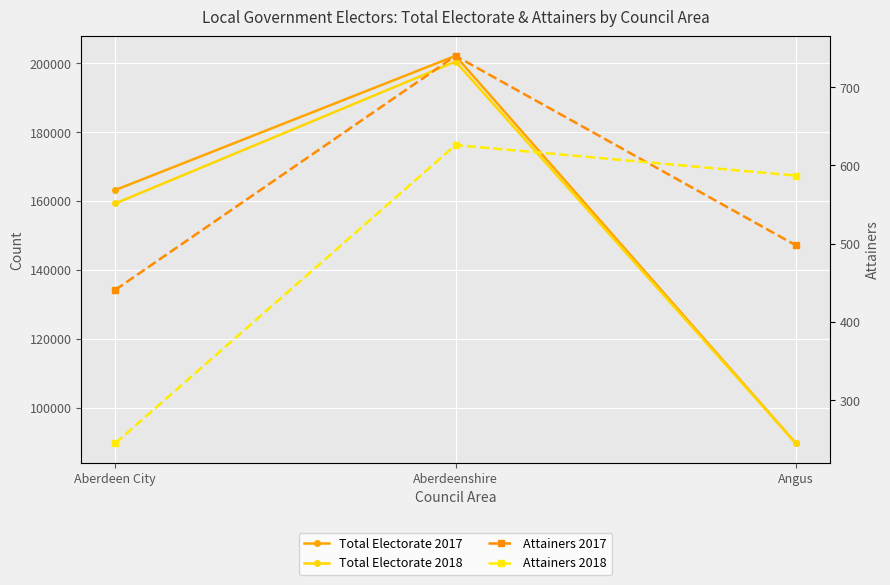

The Total Electorate 2017 series shows 281789 at Aberdeenshire. True or false?

False